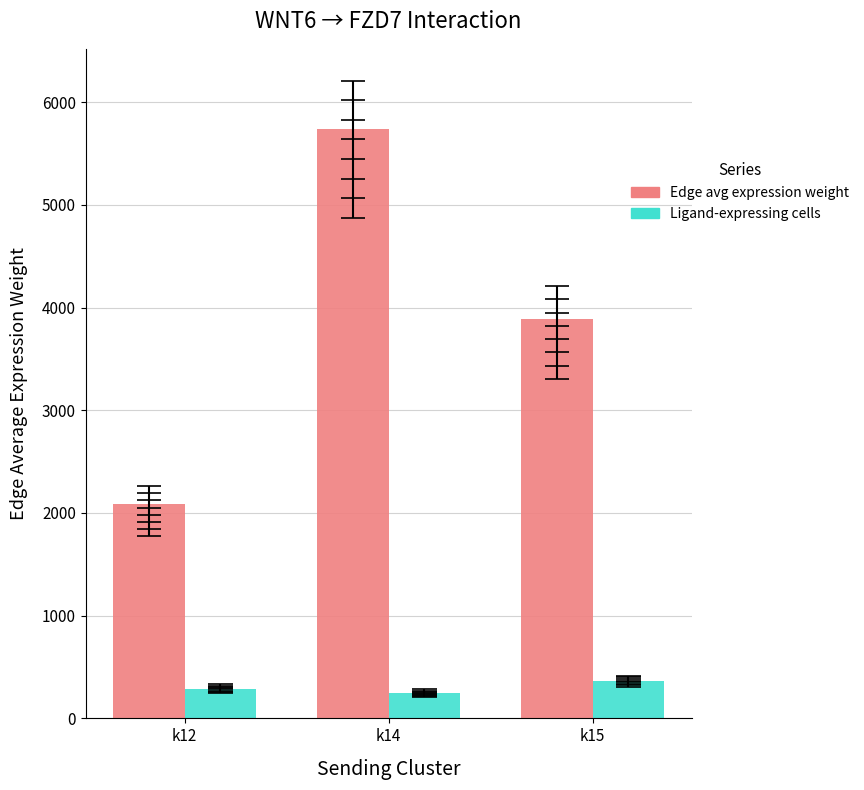

Is it true that Ligand-expressing cells equals 638.6 at k15?

False